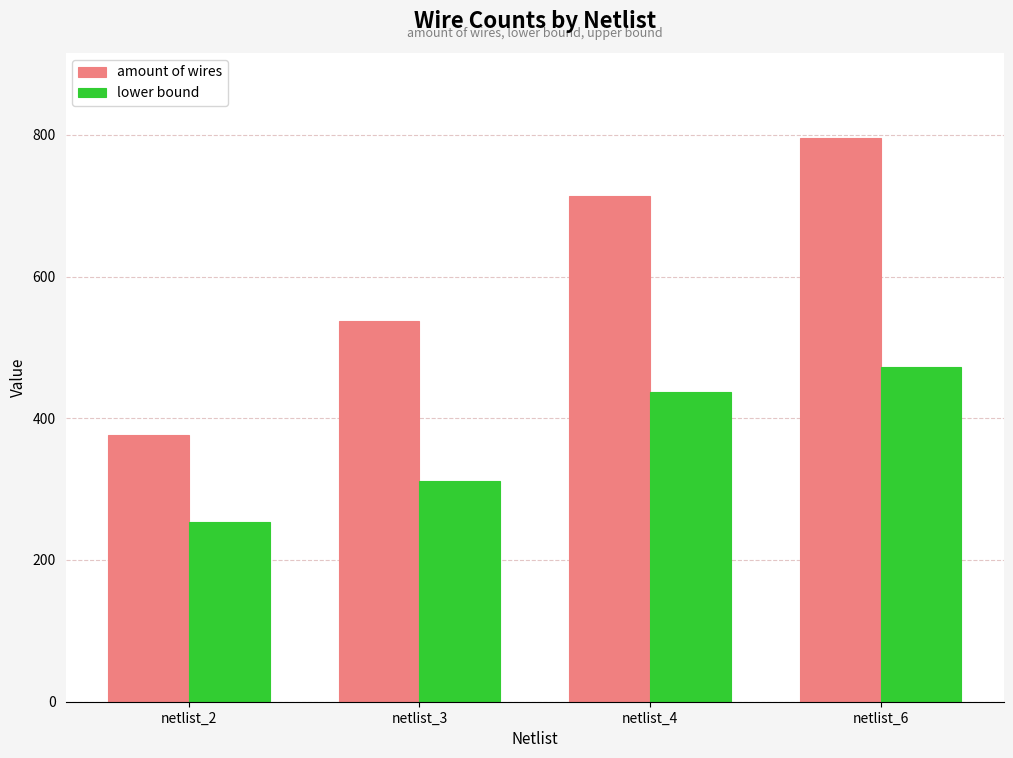

Rank the categories by amount of wires value from highest to lowest.

netlist_6, netlist_4, netlist_3, netlist_2